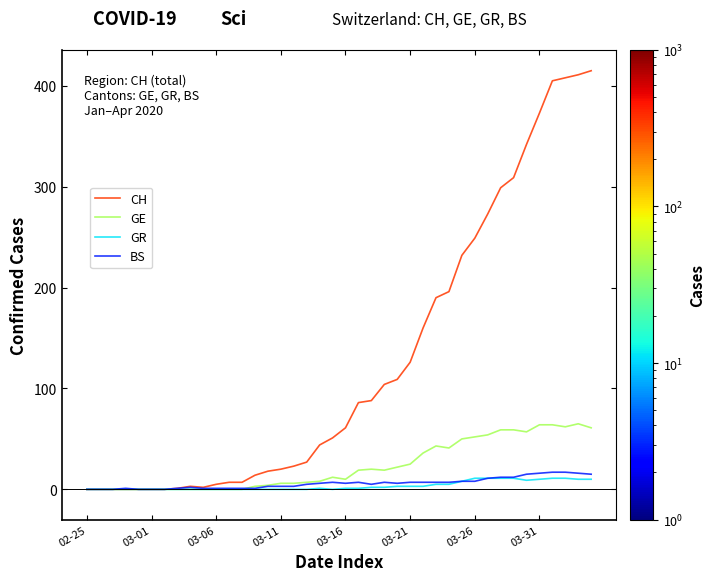

Which series has the widest spread of values?

CH